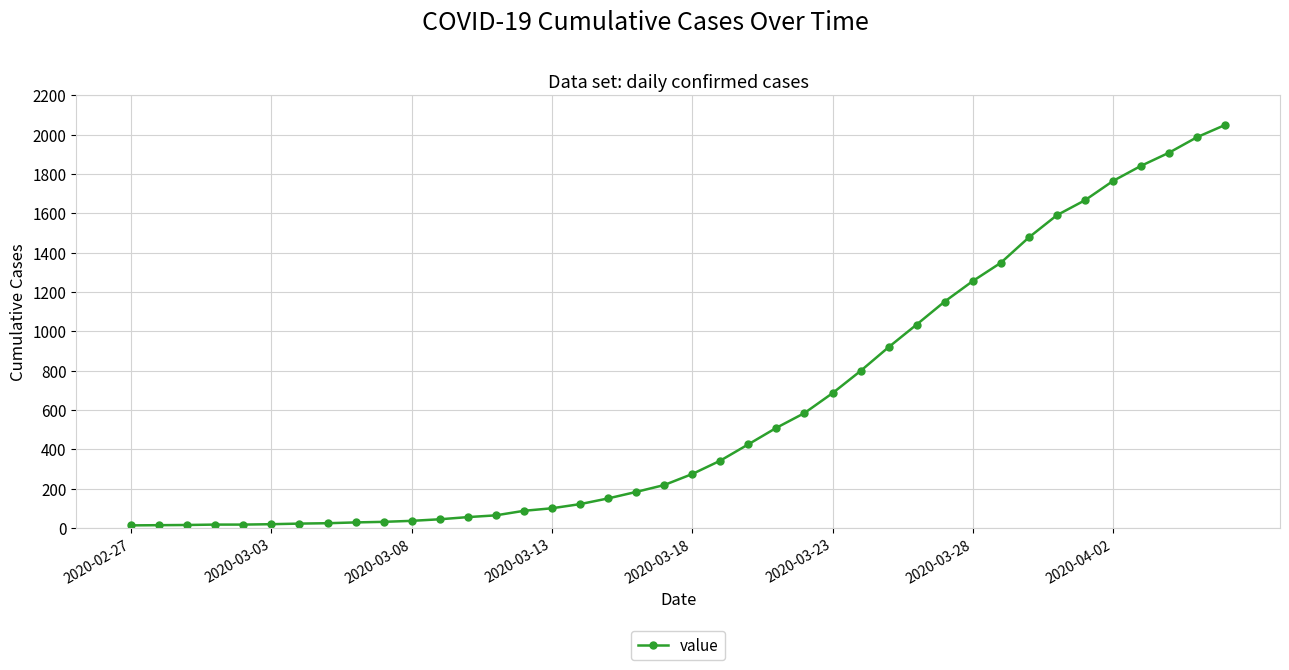

How many lines are shown in the chart?

1